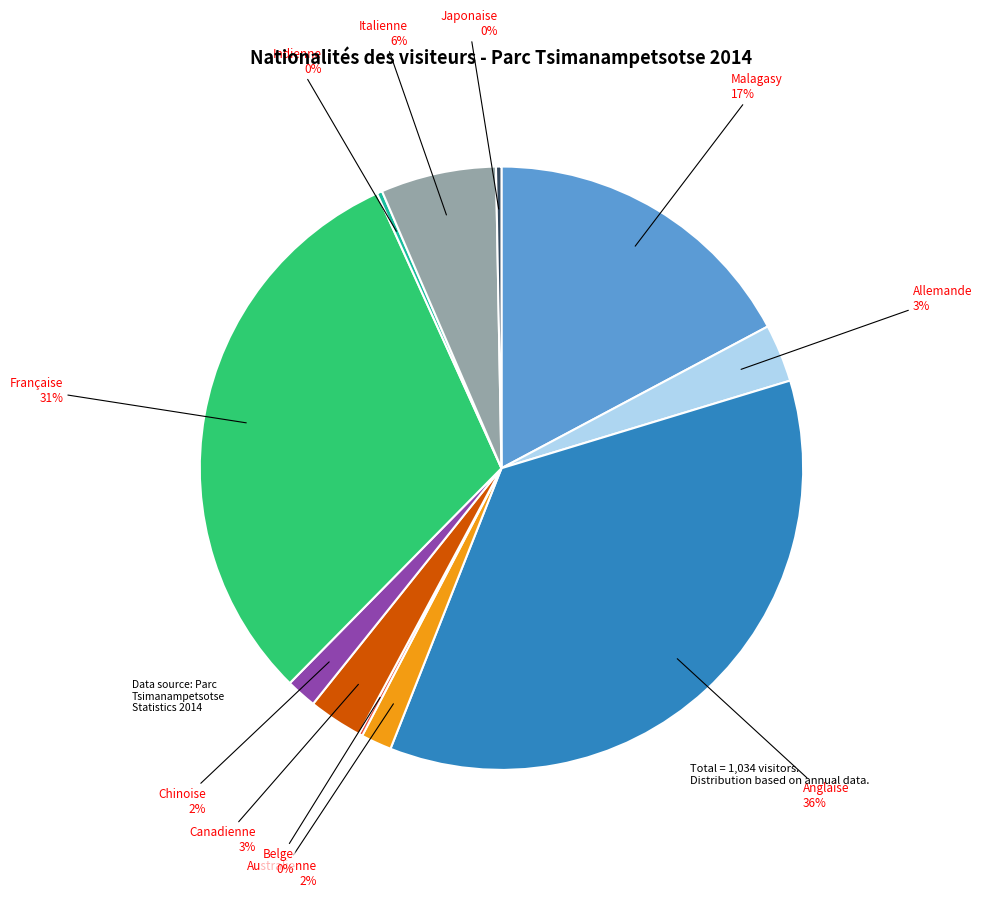

Which slice is the largest?

Anglaise